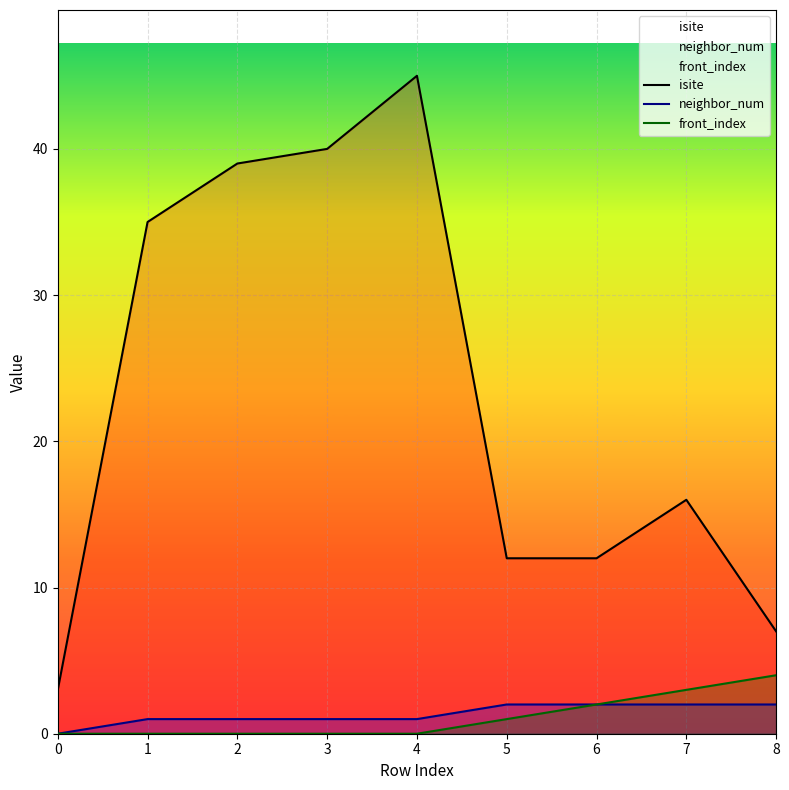

True or false: neighbor_num has more than 1 interior local peaks.

False